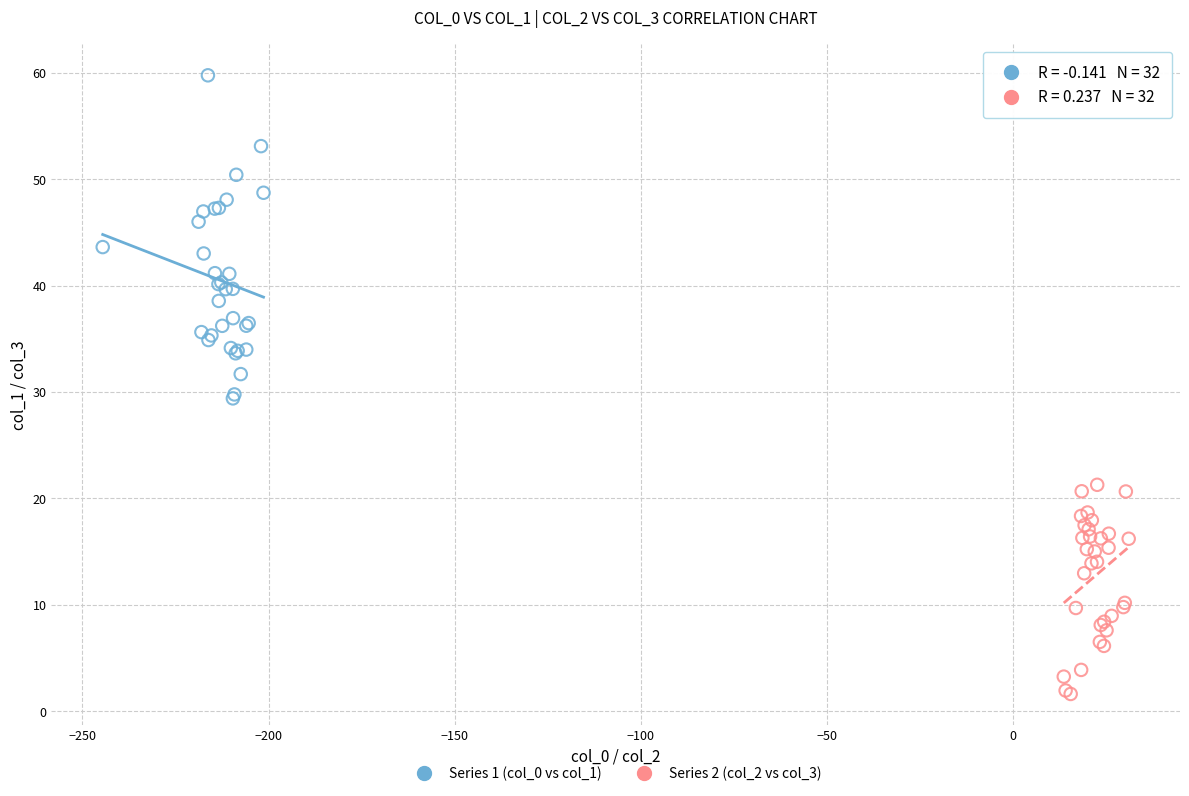

What are all the series names shown in the legend?

Series 1 (col_0 vs col_1), Series 2 (col_2 vs col_3)